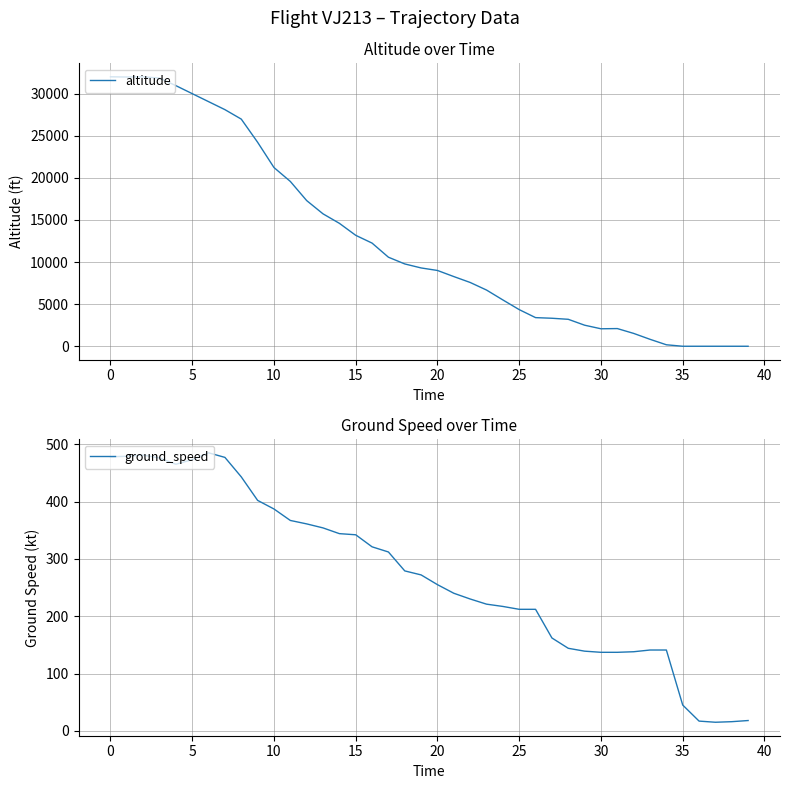

True or false: ground_speed and altitude intersect in this chart.

True